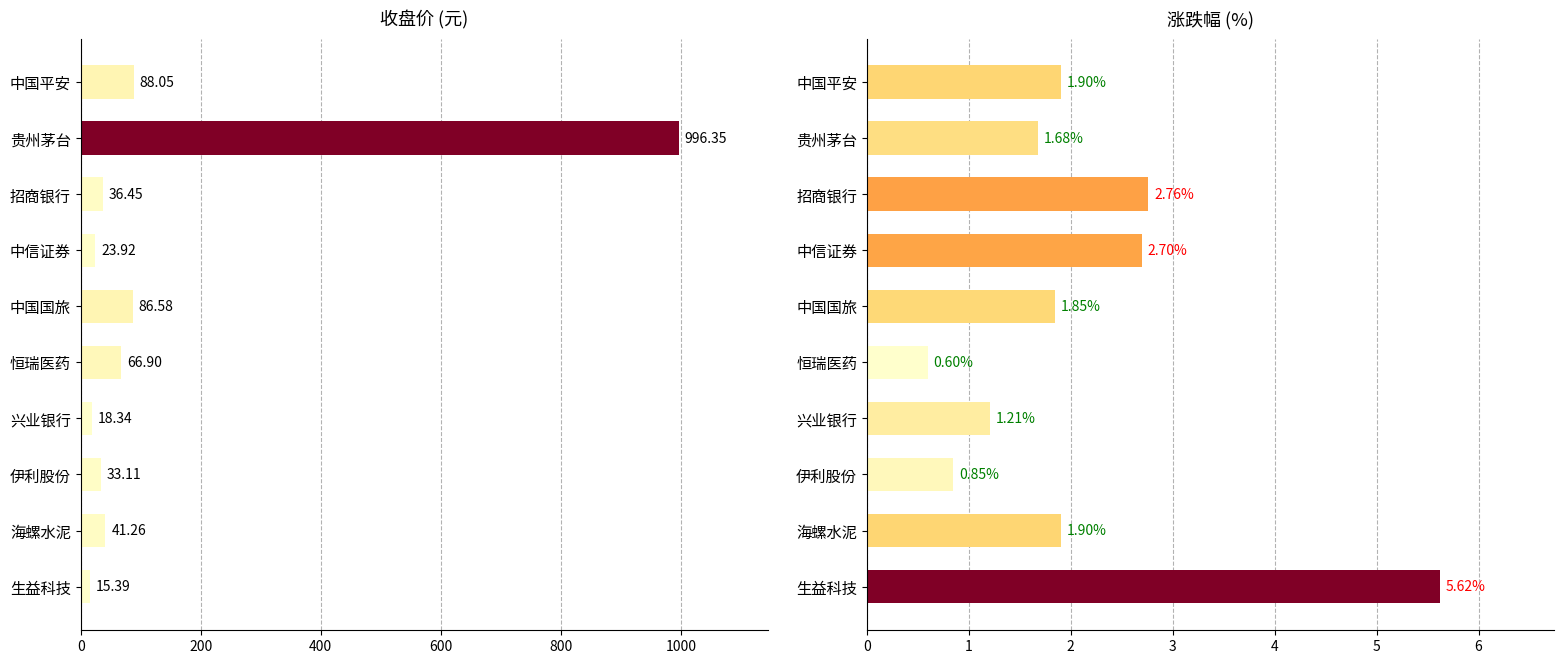

Is the value of 涨跌幅 at 伊利股份 greater than the value of 收盘价 at 兴业银行?

No